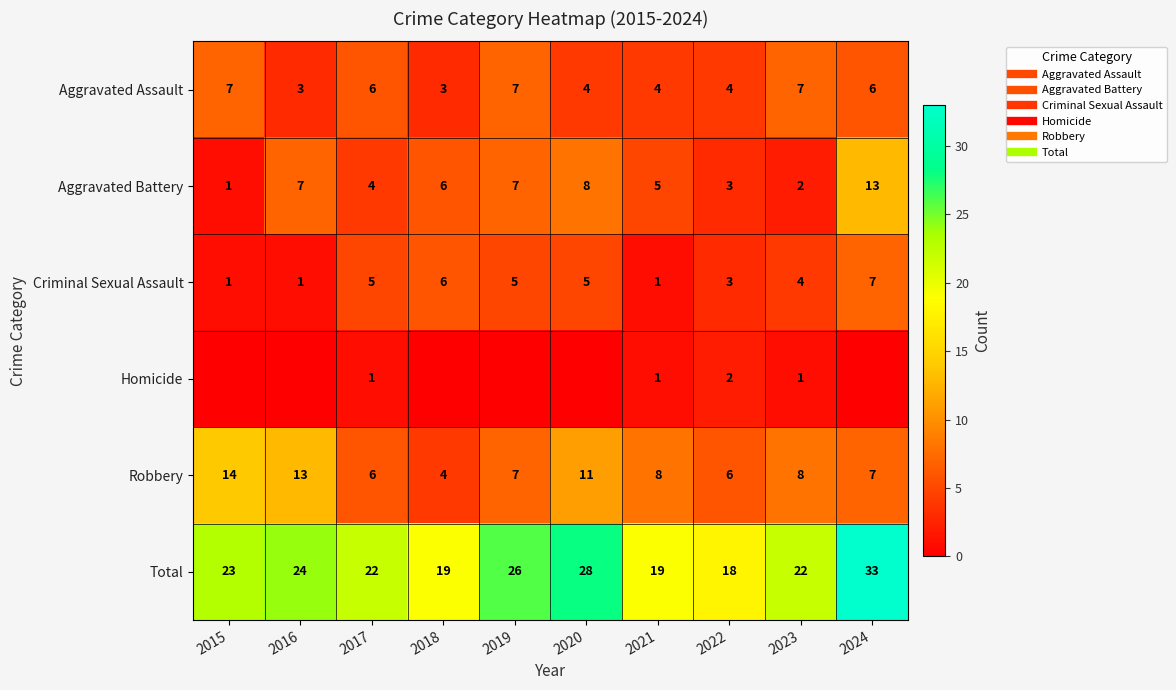

What is the maximum value for Total?

33